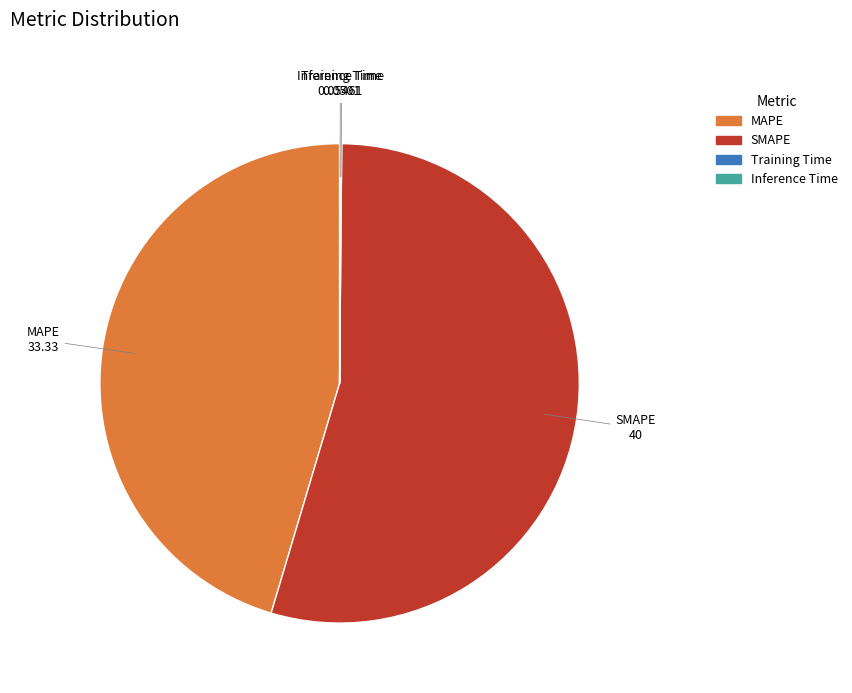

Between MAPE and SMAPE, which is larger?

SMAPE